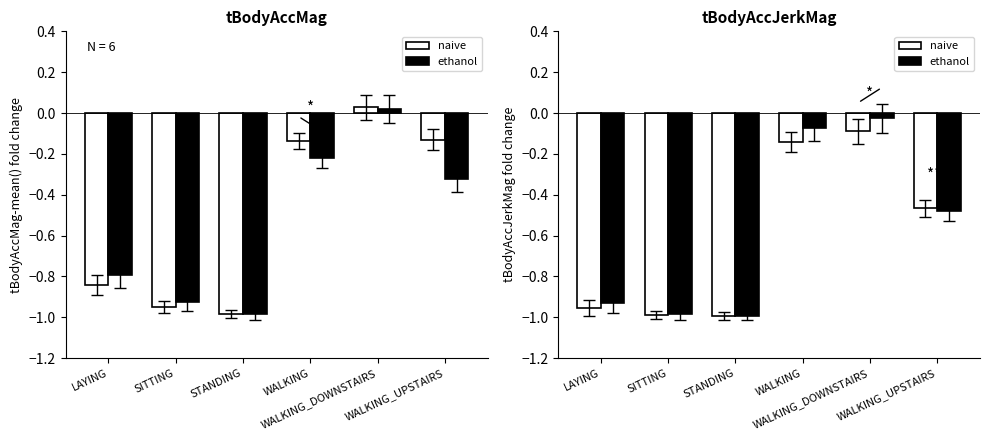

What are all the series names shown in the legend?

naive, ethanol